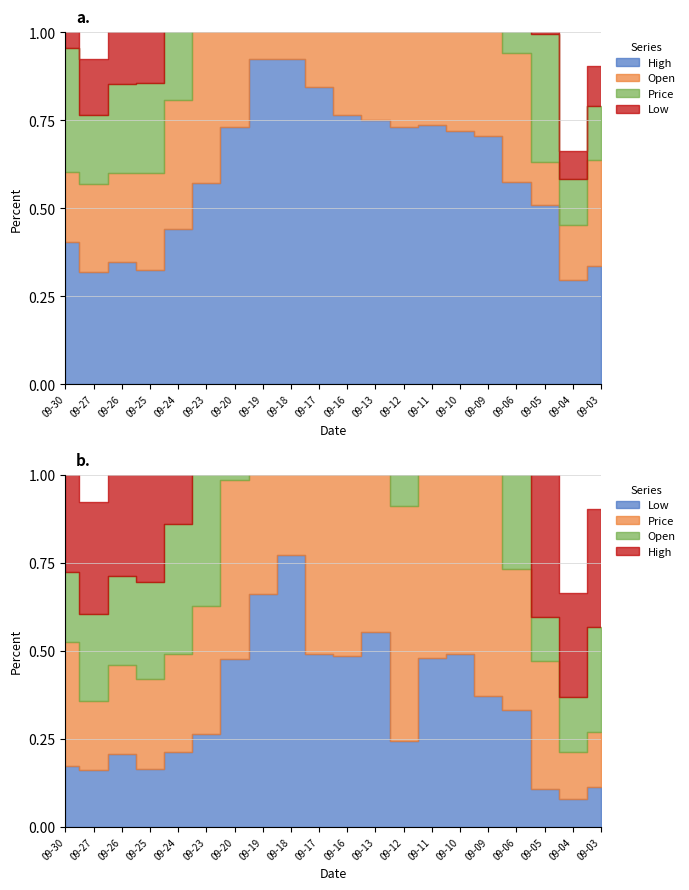

What is the total value across all series at 2019-09-24?

4.3